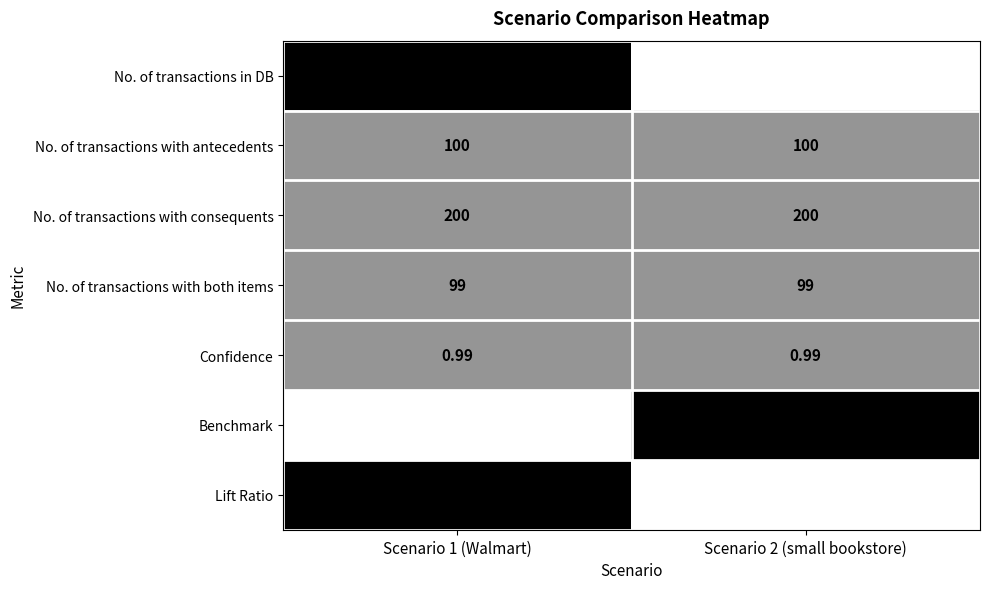

Rank the series at Scenario 1 (Walmart) from lowest to highest value.

Benchmark, Confidence, Lift Ratio, No. of transactions with both items, No. of transactions with antecedents, No. of transactions with consequents, No. of transactions in DB